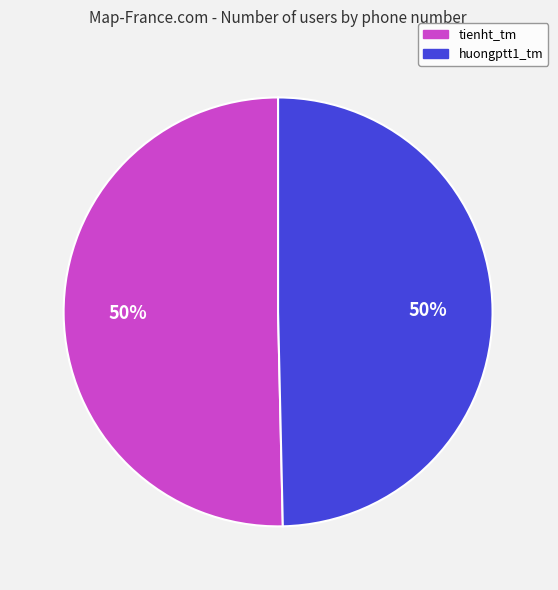

To the nearest percent, what is the average slice percentage?

50%